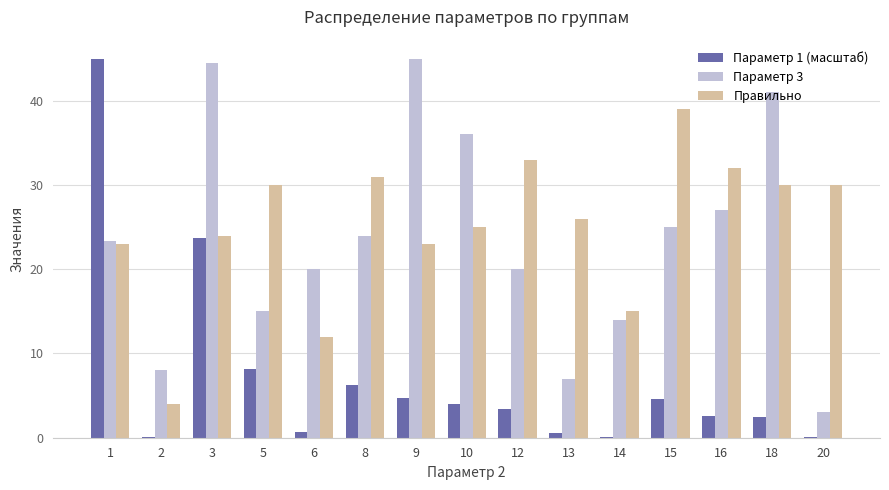

Is it true that Параметр 3 equals 27.0 at 16?

True